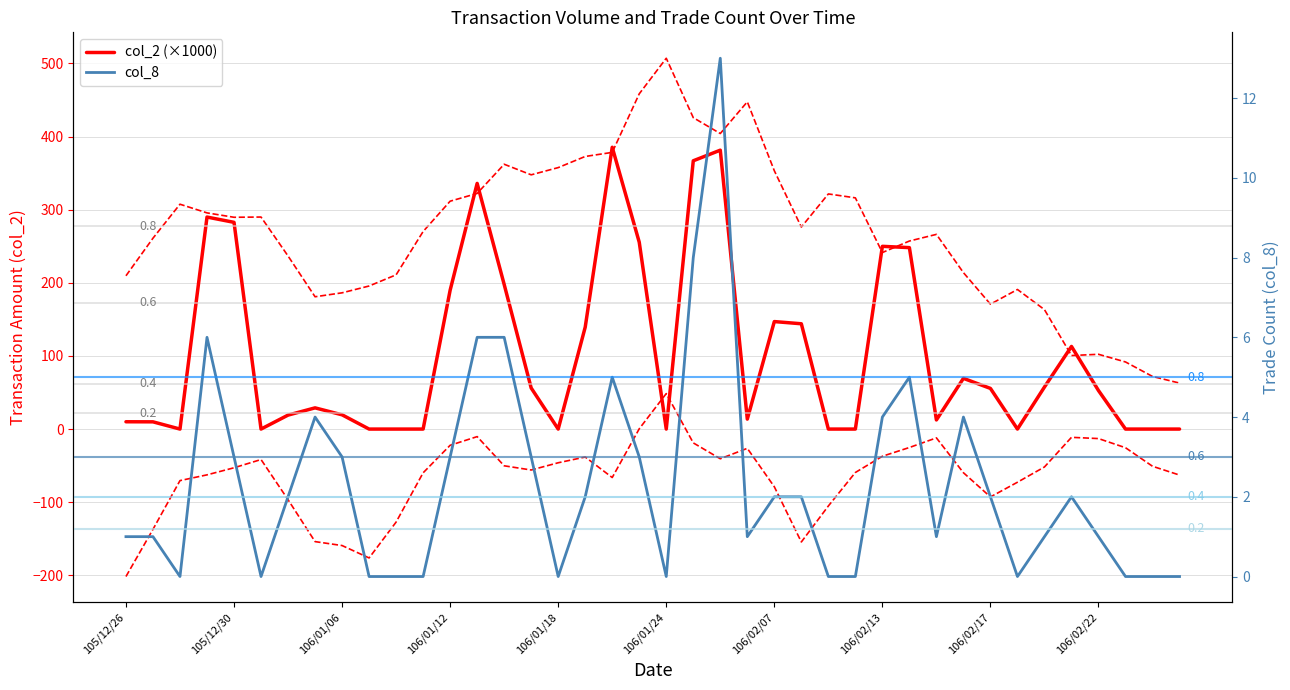

What is the sum of the col_2 values at 106/02/10 and 106/02/17?

55.6